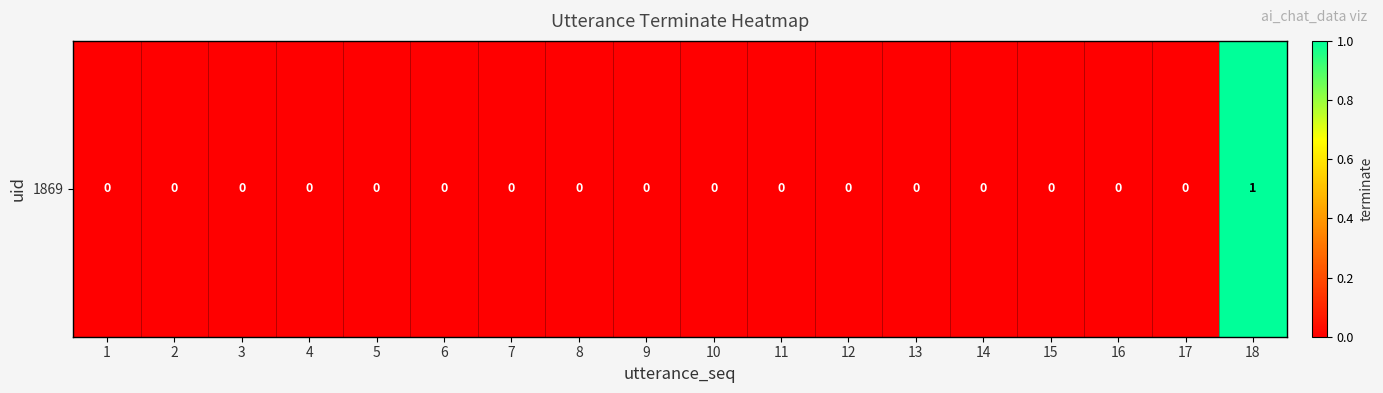

Reading right to left, extract all data points from this chart.

1	0	0	0	0	0	0	0	0	0	0	0	0	0	0	0	0	0